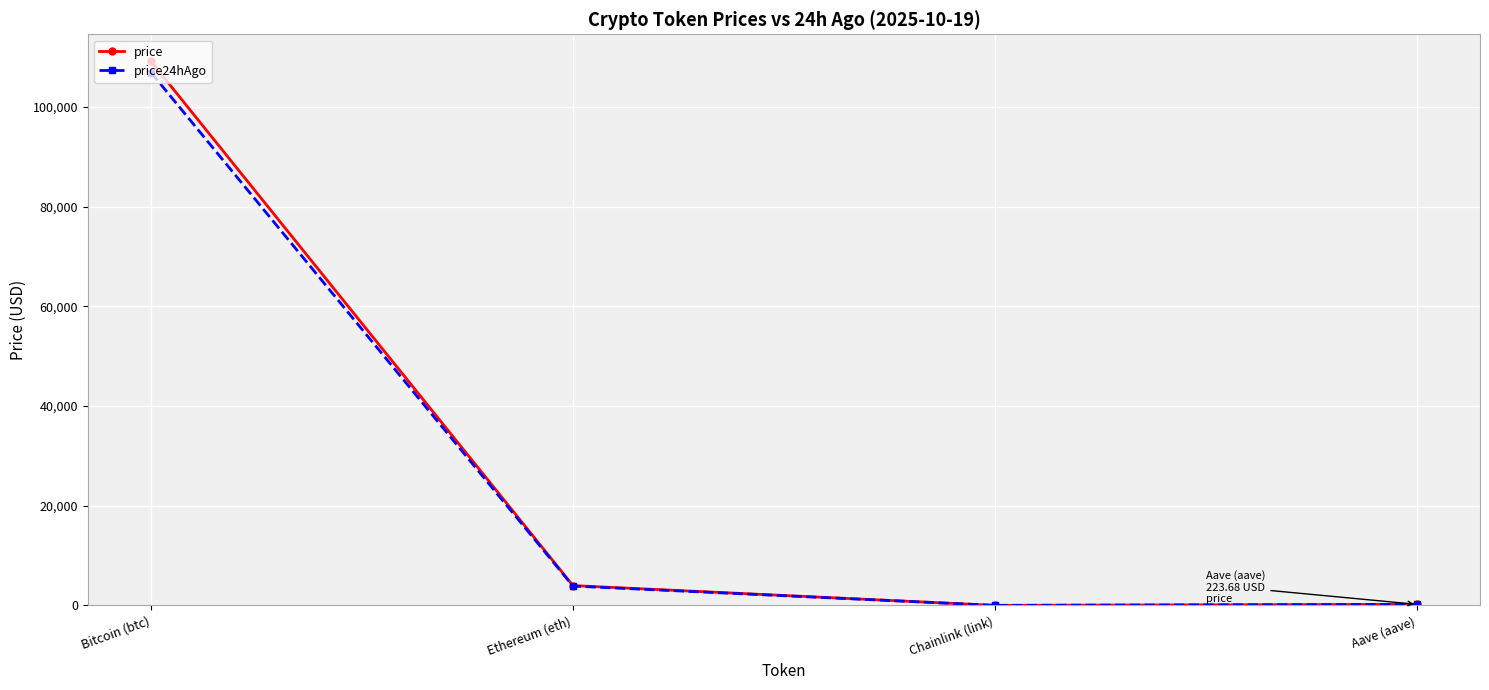

What is the highest value of the price series?

109140.0